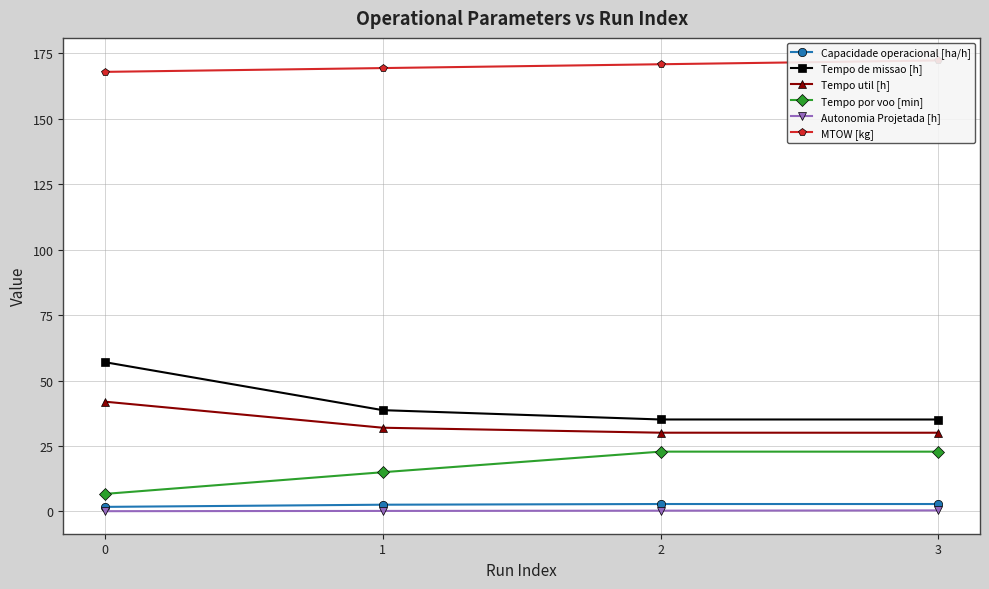

How many data points in MTOW [kg] are above 170?

2